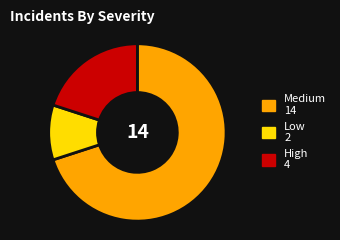

What is the smallest slice in the pie chart?

Low 2